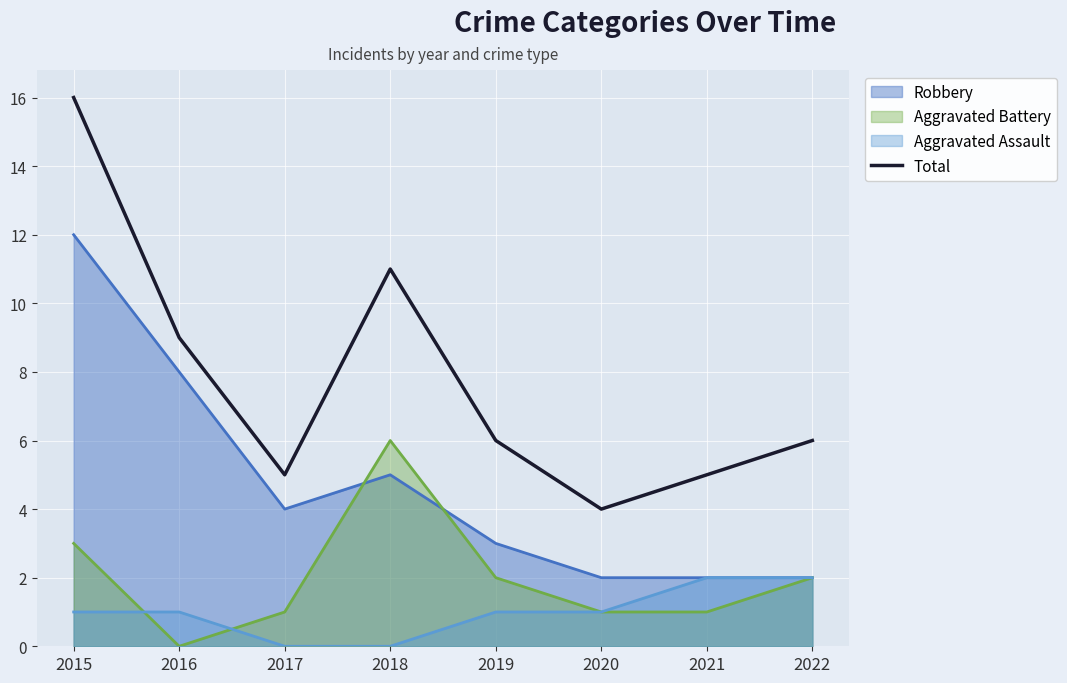

What is the maximum value shown in the chart?

16